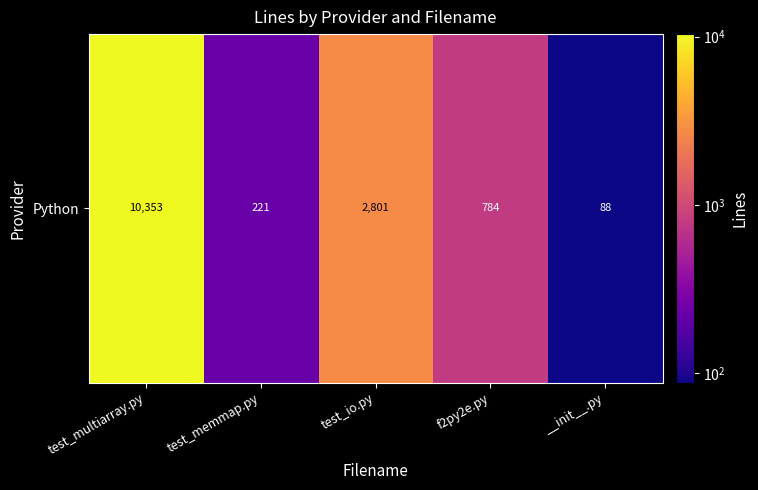

What is the difference between the values at test_memmap.py and __init__.py?

133